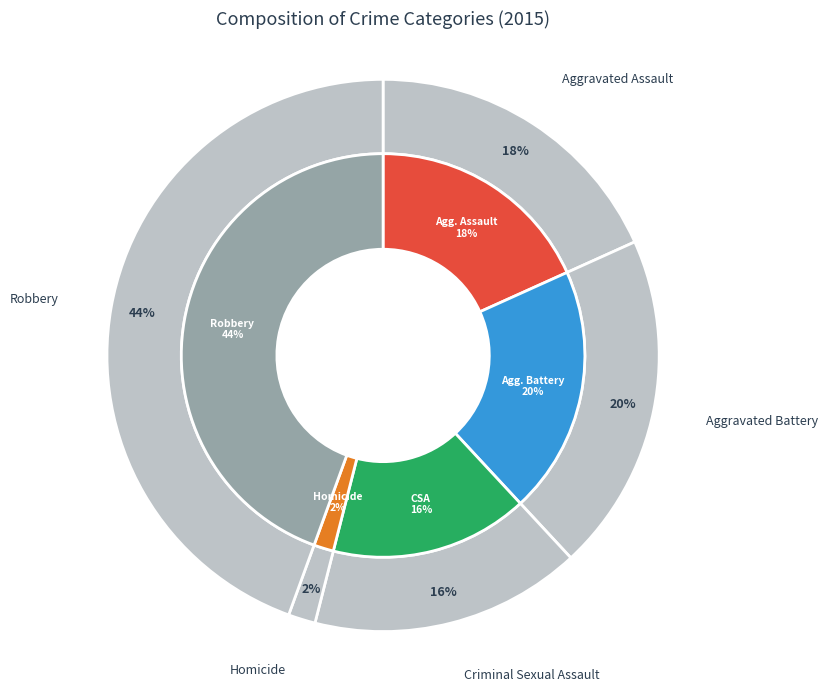

Which slice is the smallest?

Homicide